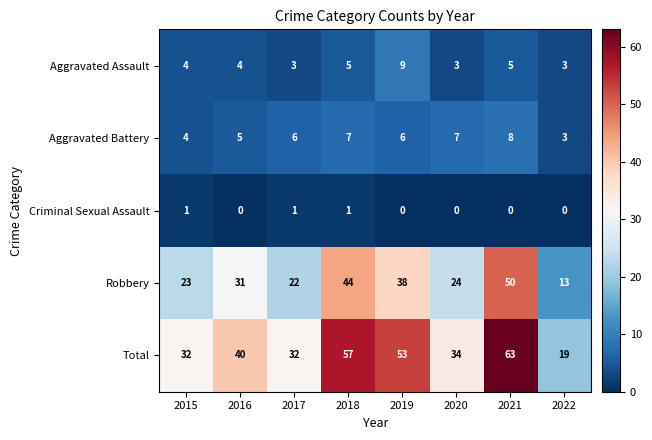

Which series has the largest total across all categories?

Total